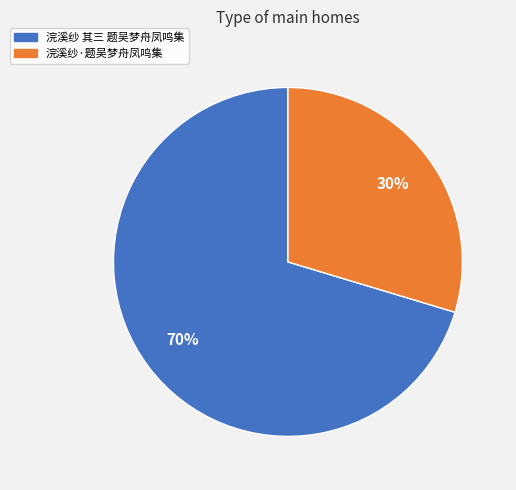

What percentage is the 浣溪纱 其三 题吴梦舟凤鸣集 slice, to the nearest percent?

70%